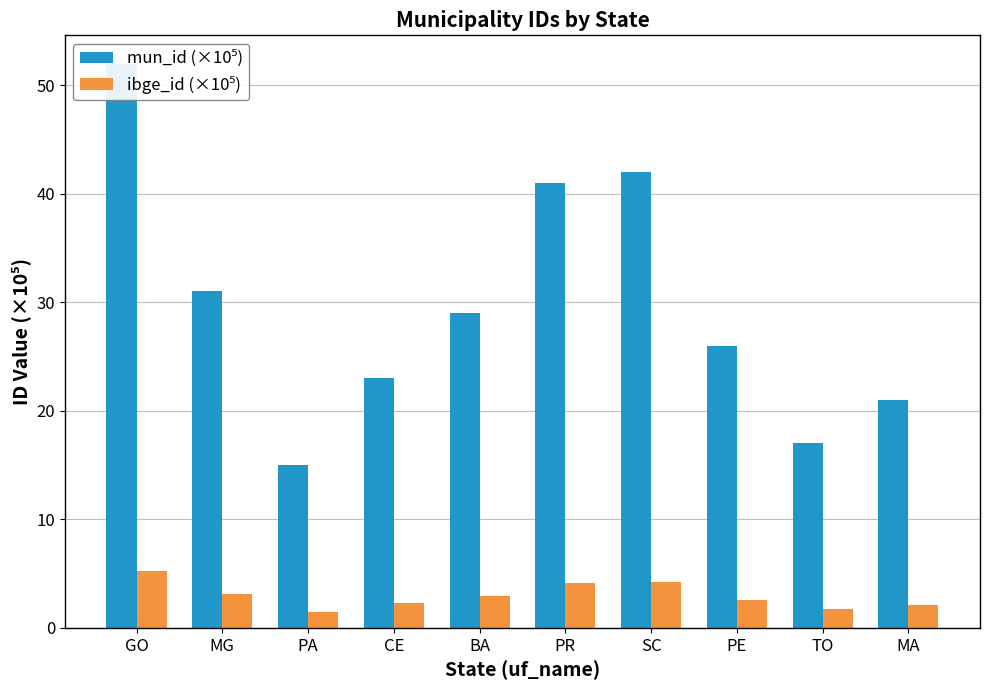

At how many categories does at least one series exceed 23?

7